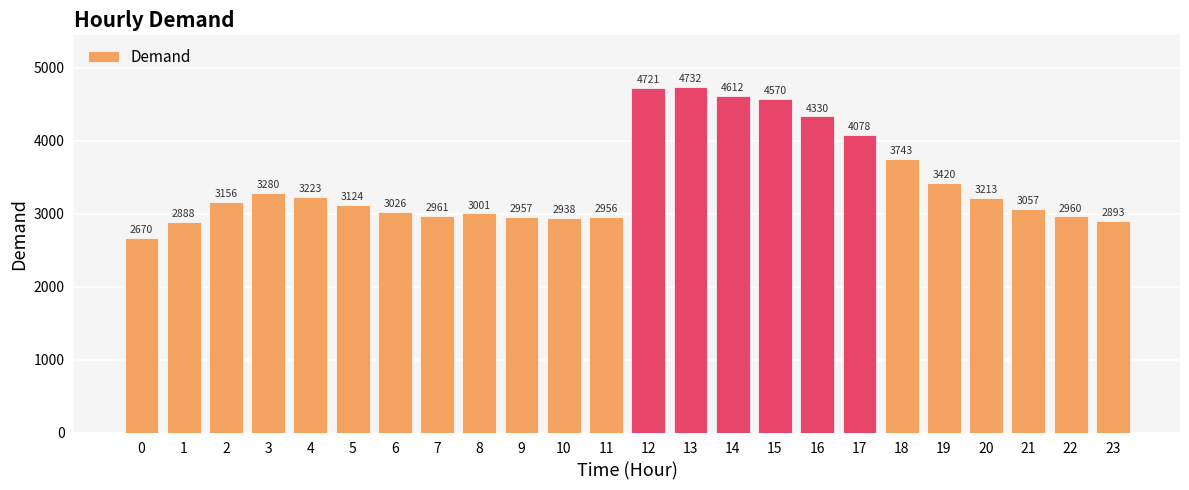

What is the smallest value displayed?

2670